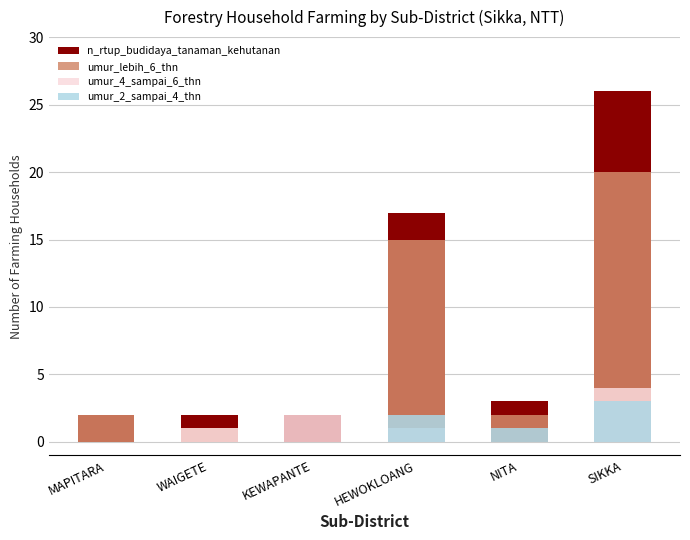

What is the sum of all umur_lebih_6_thn values?

40